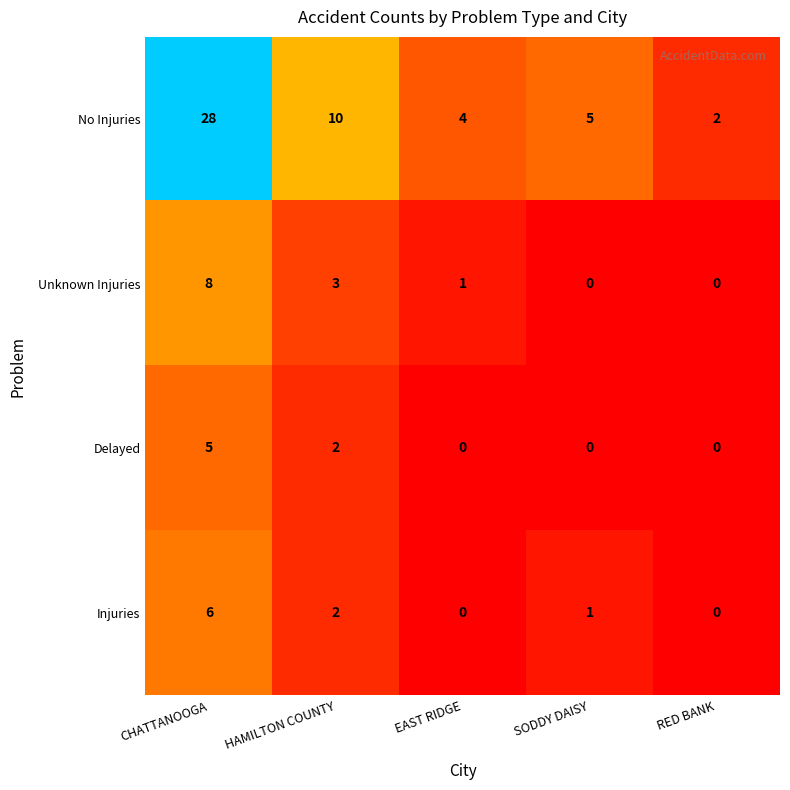

Rank the series at SODDY DAISY from highest to lowest value.

No Injuries, Injuries, Unknown Injuries, Delayed